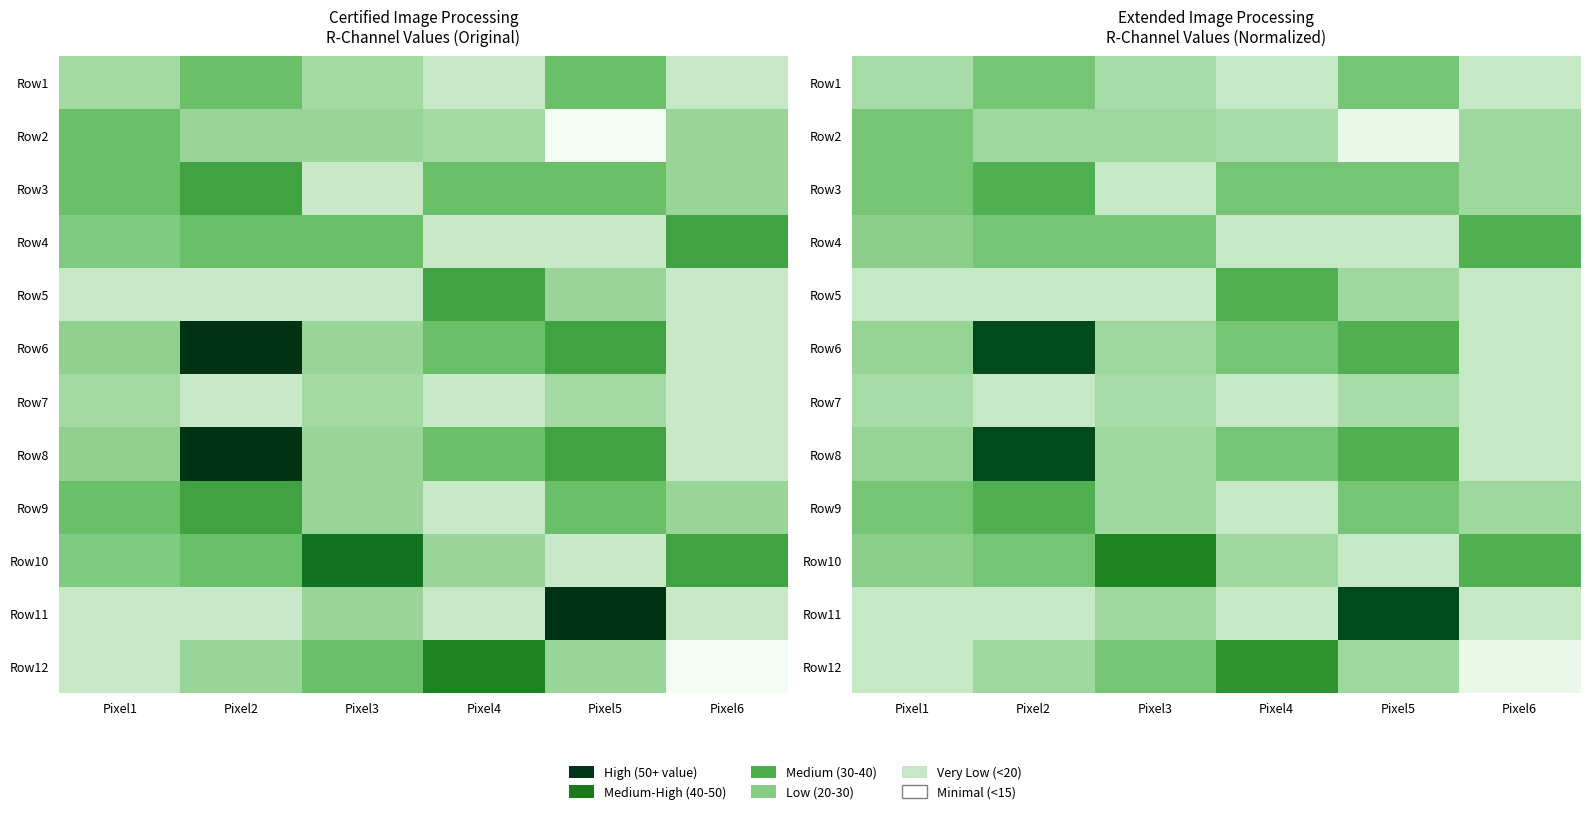

What is the sum of the Row8 values at Pixel4 and Pixel3?

86.5